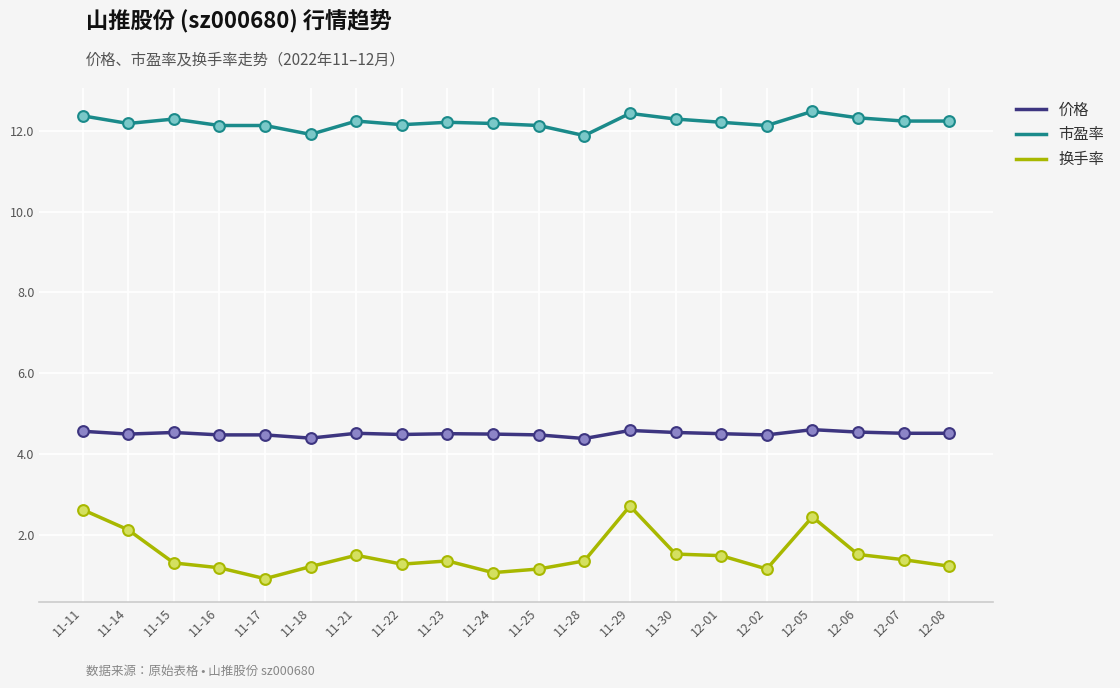

At how many categories does at least one series exceed 7?

20